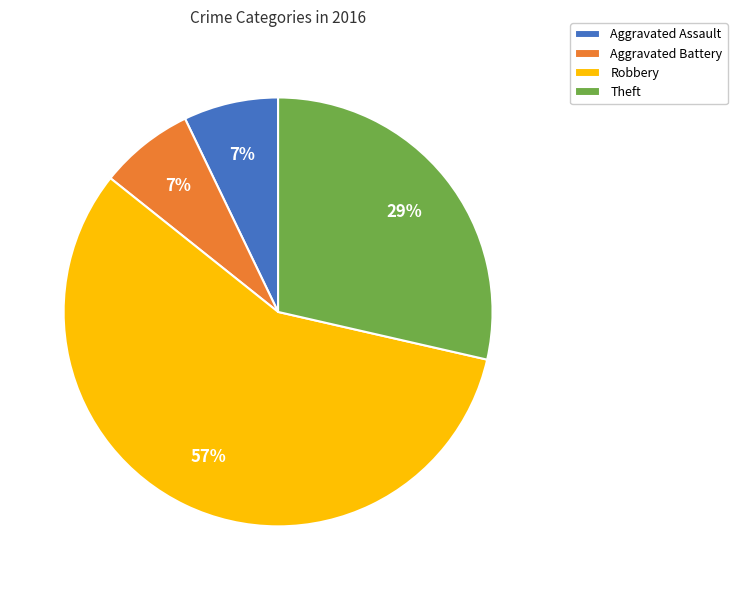

To the nearest percent, what is the combined percentage of Theft and Aggravated Battery?

36%